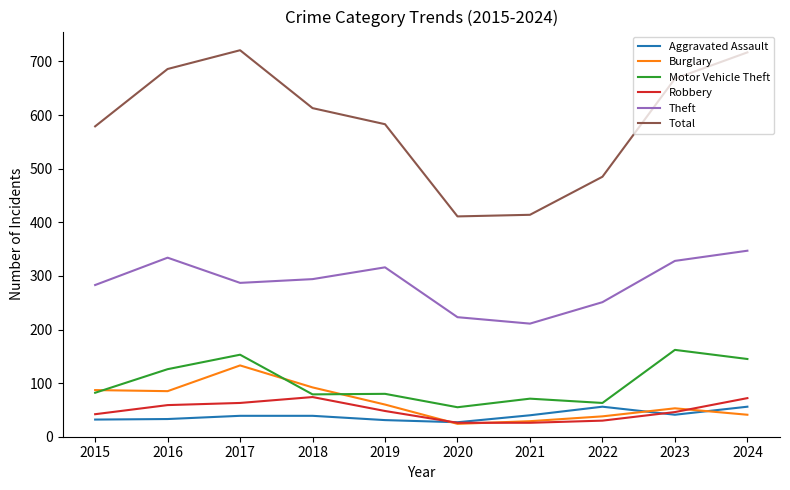

Is it true that Theft equals 223 at 2020?

True